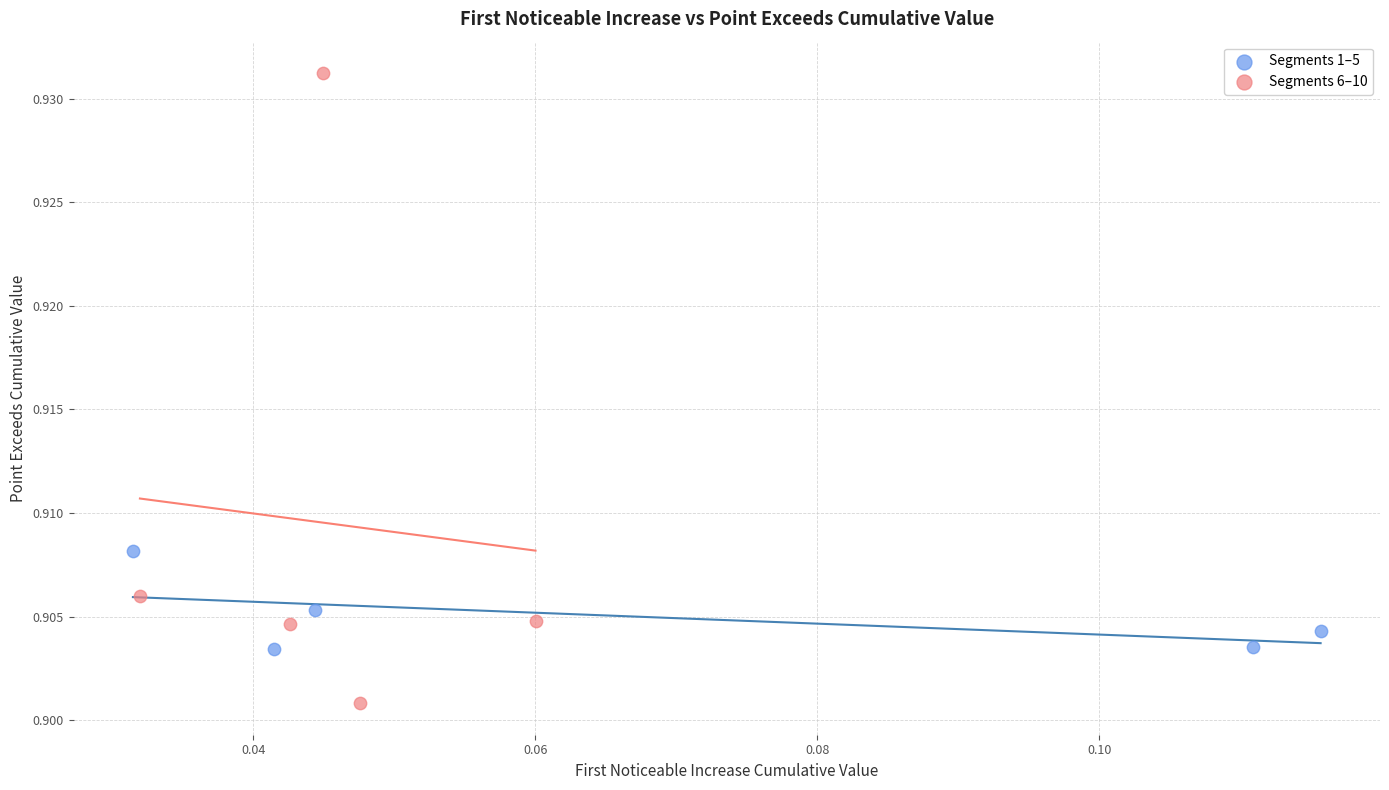

Which series has the largest Y range (max minus min)?

Segments 6–10